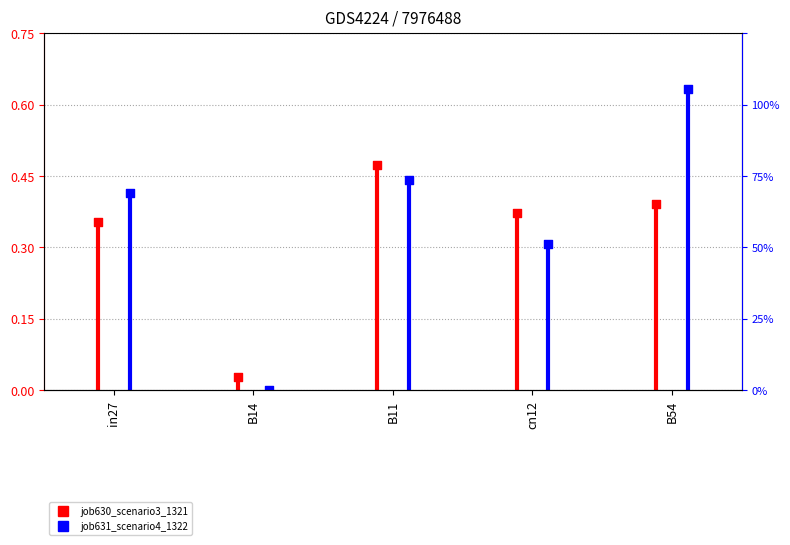

Which series reaches the maximum Y coordinate?

job631_scenario4_1322